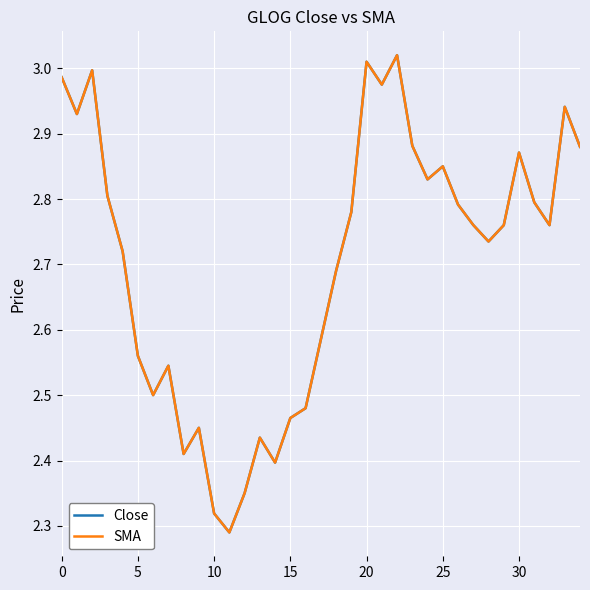

Does the chart display data point markers on the line(s)?

No